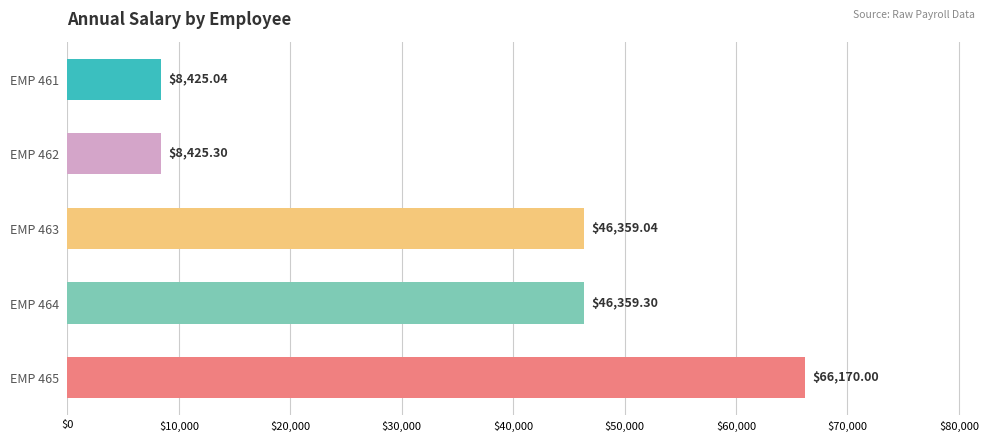

List the labels in order of value, largest first.

EMP 465, EMP 464, EMP 463, EMP 462, EMP 461